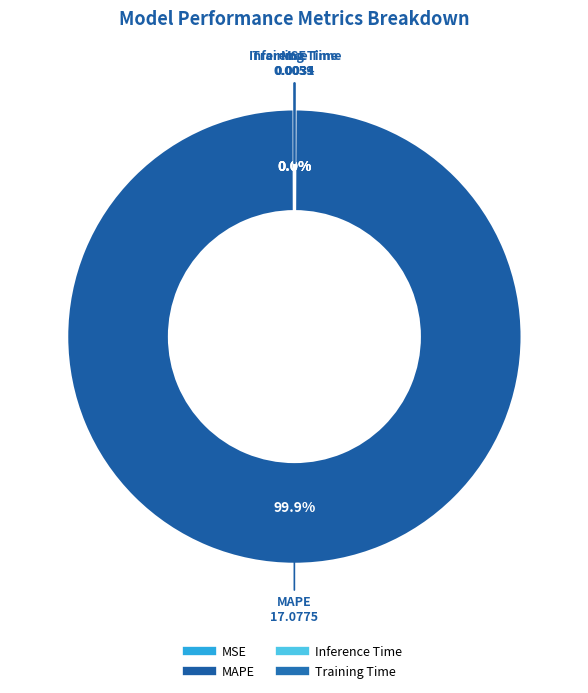

To the nearest percent, what is the average slice percentage?

25%